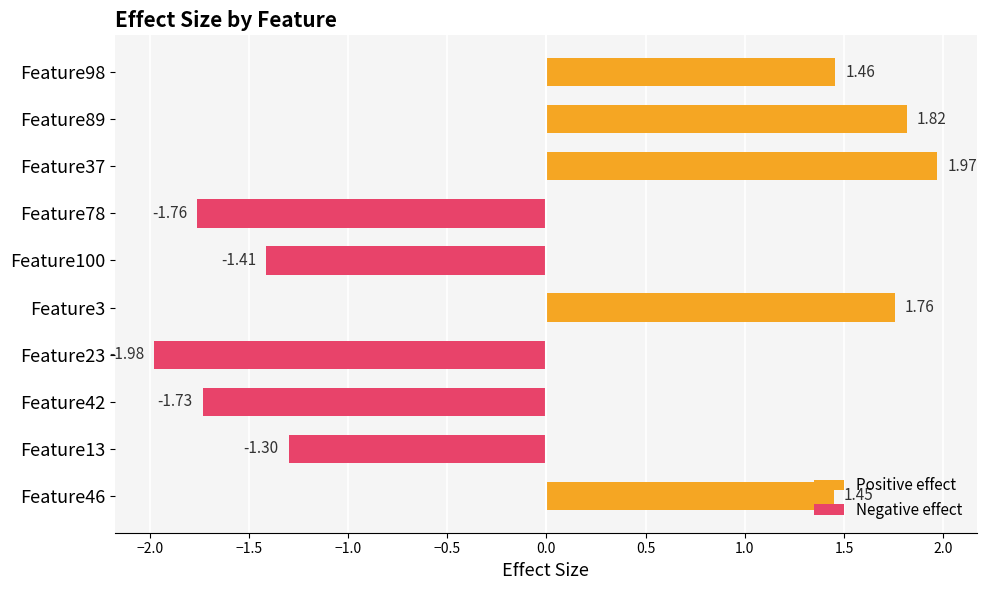

Reading right to left, list all the values displayed in this chart.

Positive effect: 1.5	1.8	2.0	0.0	0.0	1.8	0.0	0.0	0.0	1.4
Negative effect: 0.0	0.0	0.0	-1.8	-1.4	0.0	-2.0	-1.7	-1.3	0.0